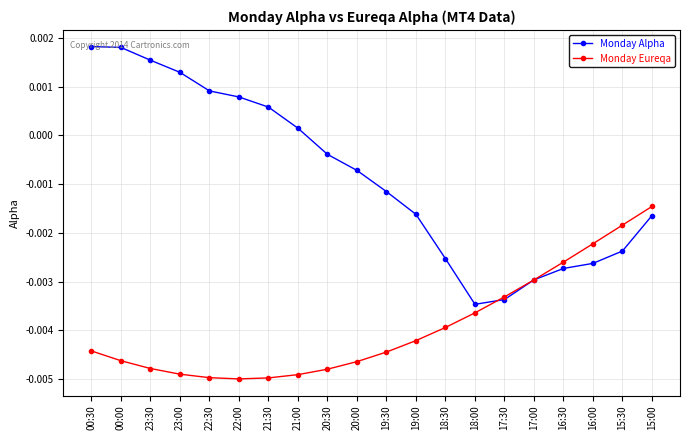

What is the label of the 3rd point from the right?

16:00